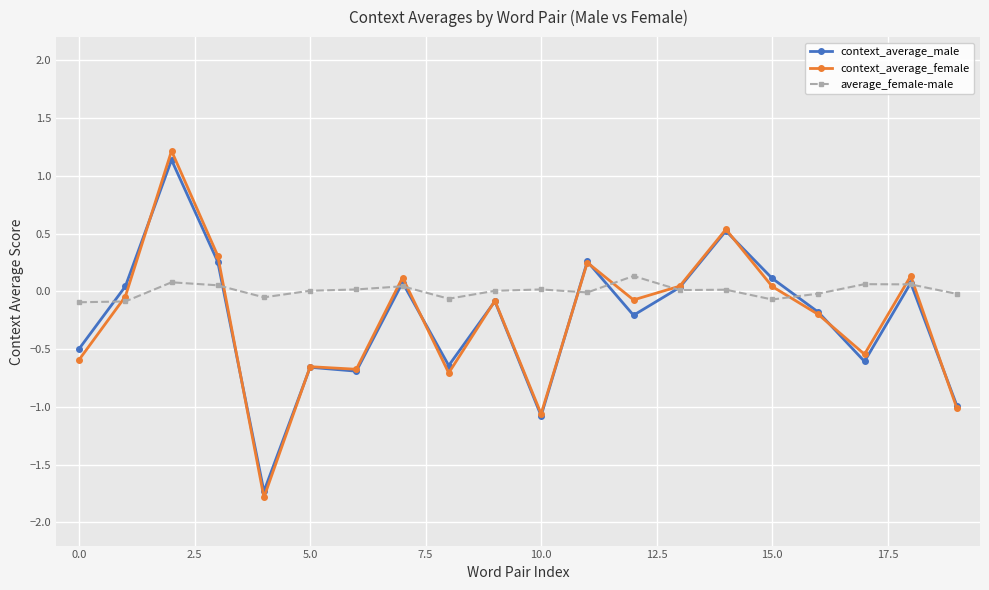

How many values in context_average_female are below zero?

12